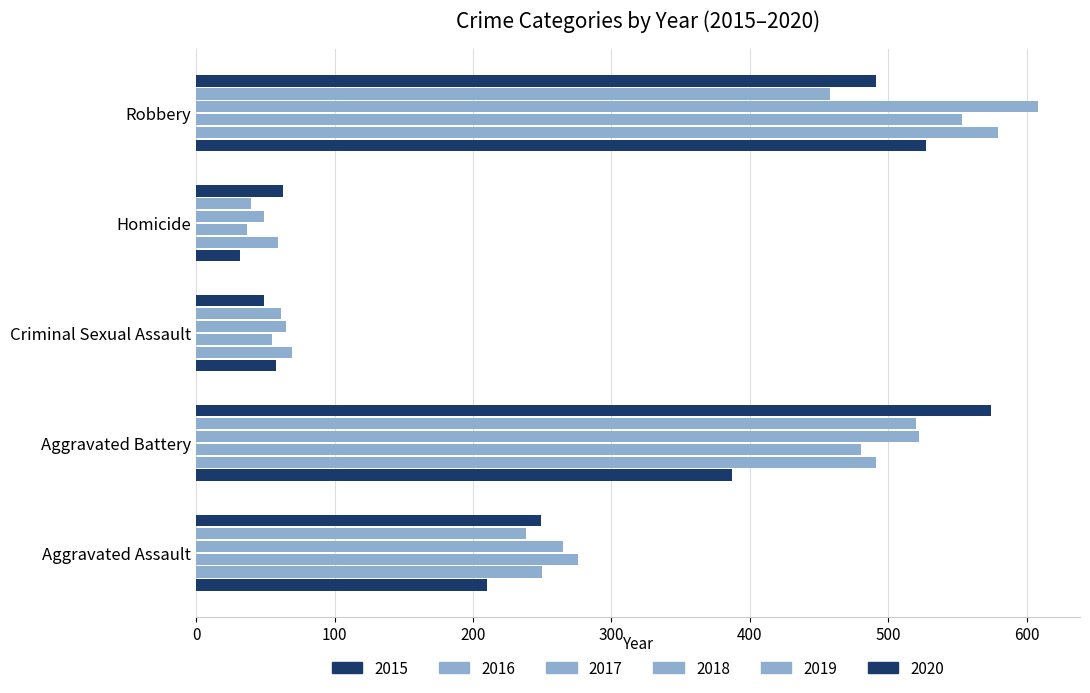

Count the number of categories in the chart.

5